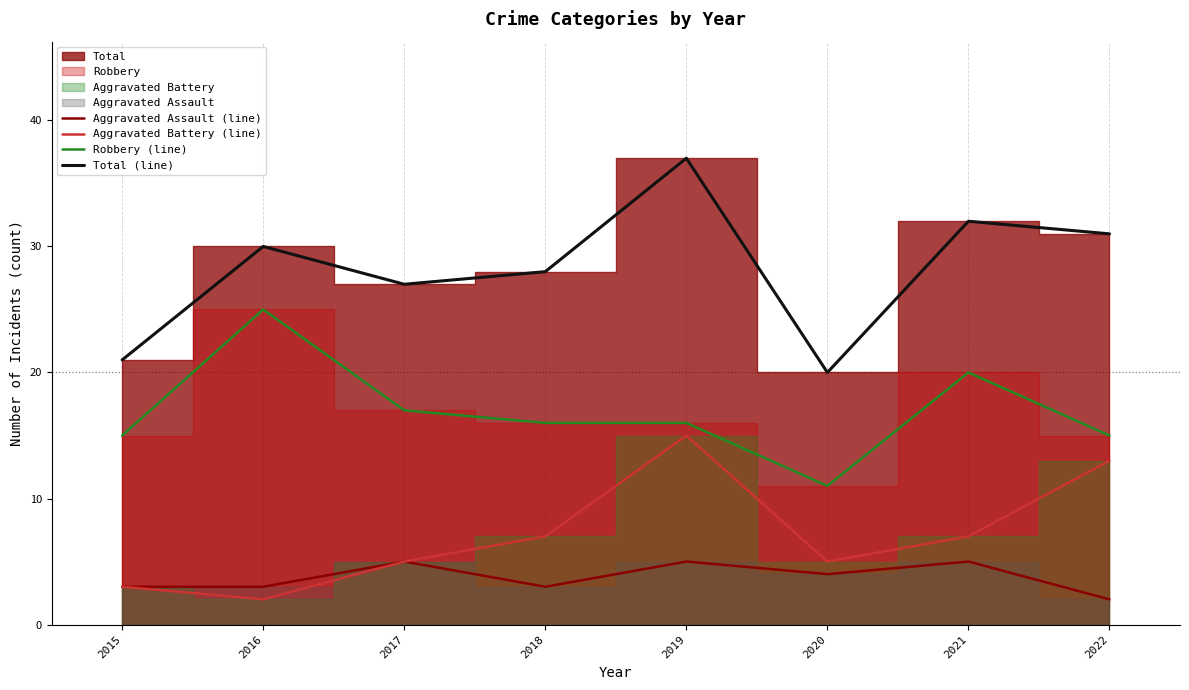

Where does the Robbery (line) series first go above 16?

2016